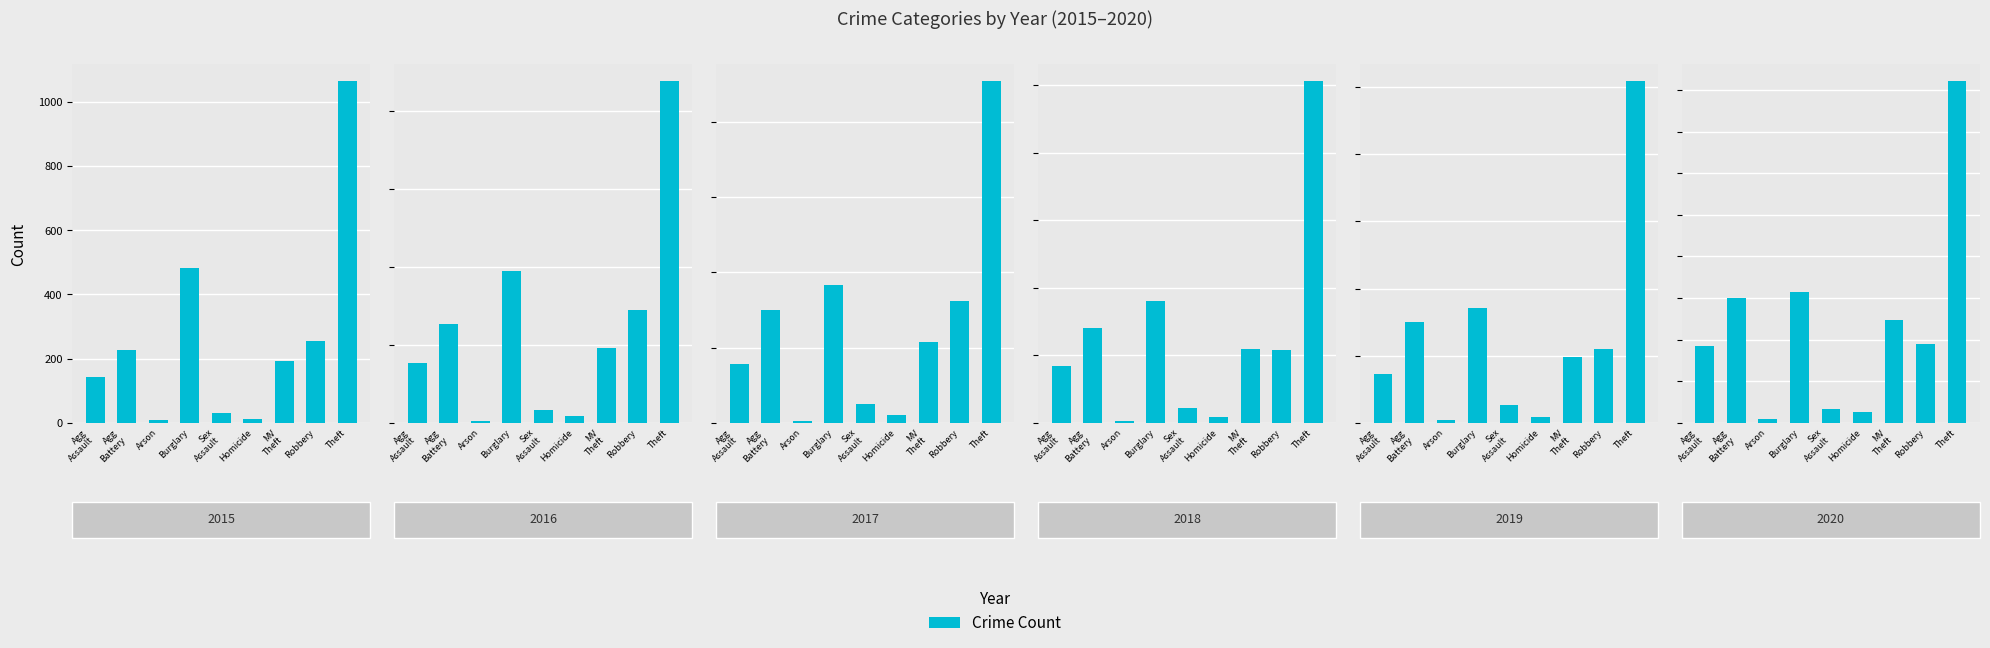

How many values exceed 190?

4